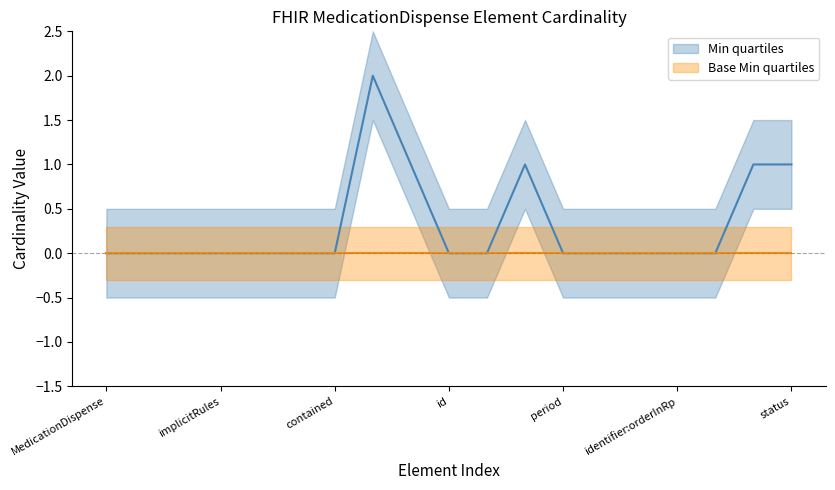

The chart shows a value of 0 at MedicationDispense.language. True or false?

True